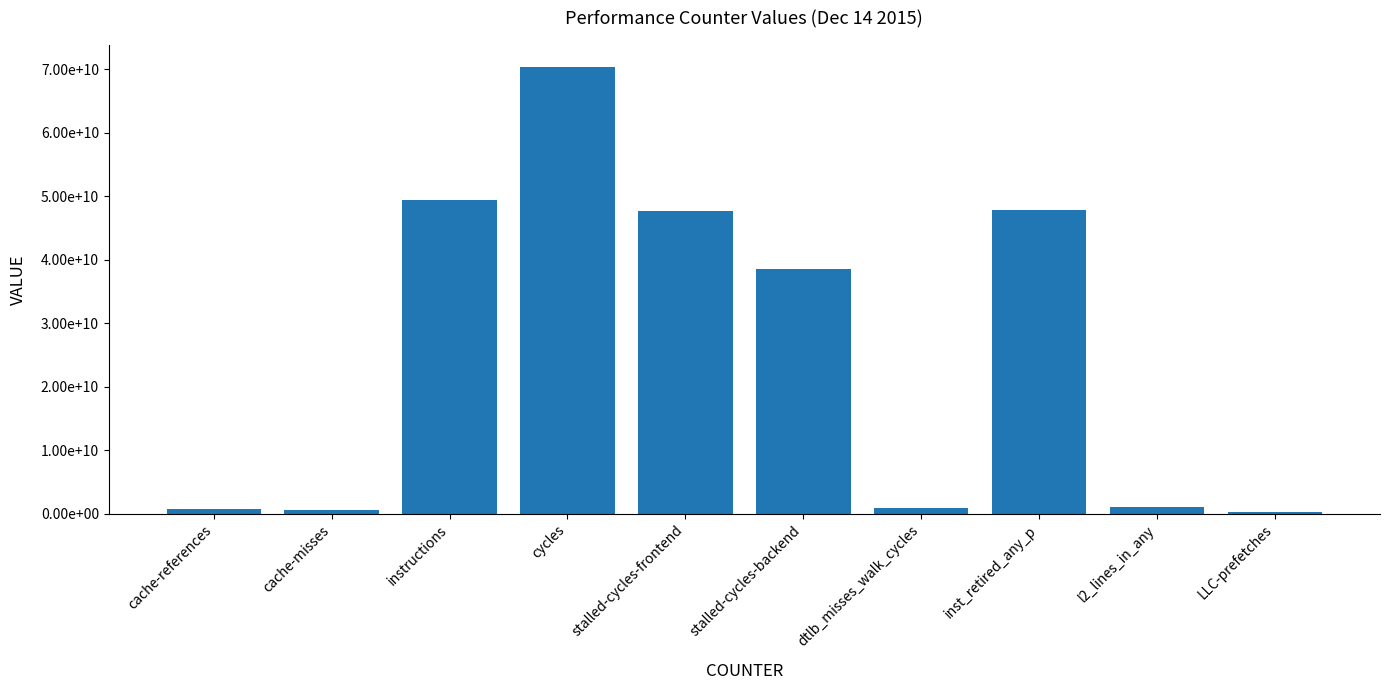

List the labels in order of value, smallest first.

LLC-prefetches, cache-misses, cache-references, dtlb_misses_walk_cycles, l2_lines_in_any, stalled-cycles-backend, stalled-cycles-frontend, inst_retired_any_p, instructions, cycles